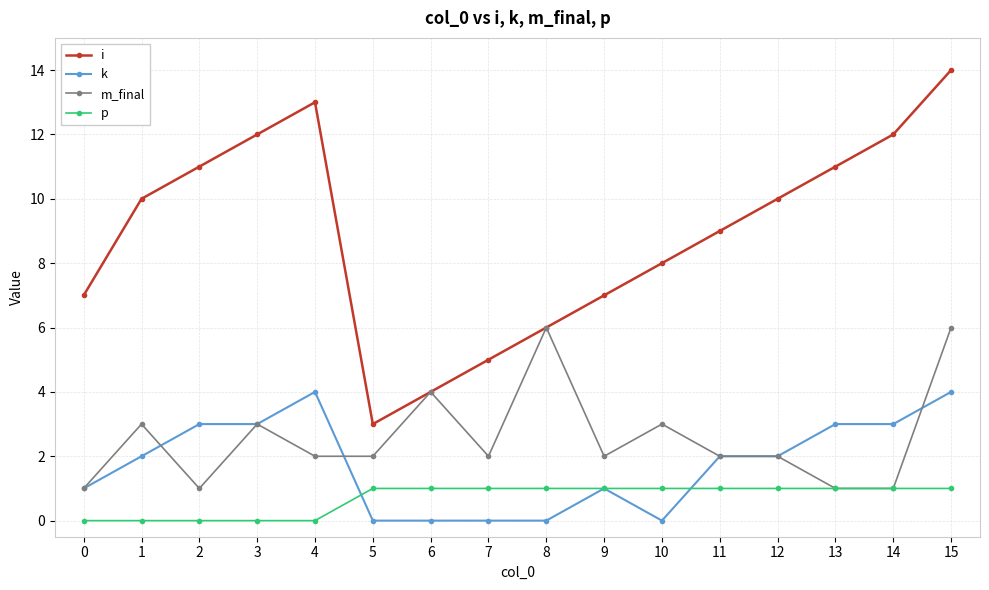

How many series are shown in this chart?

4